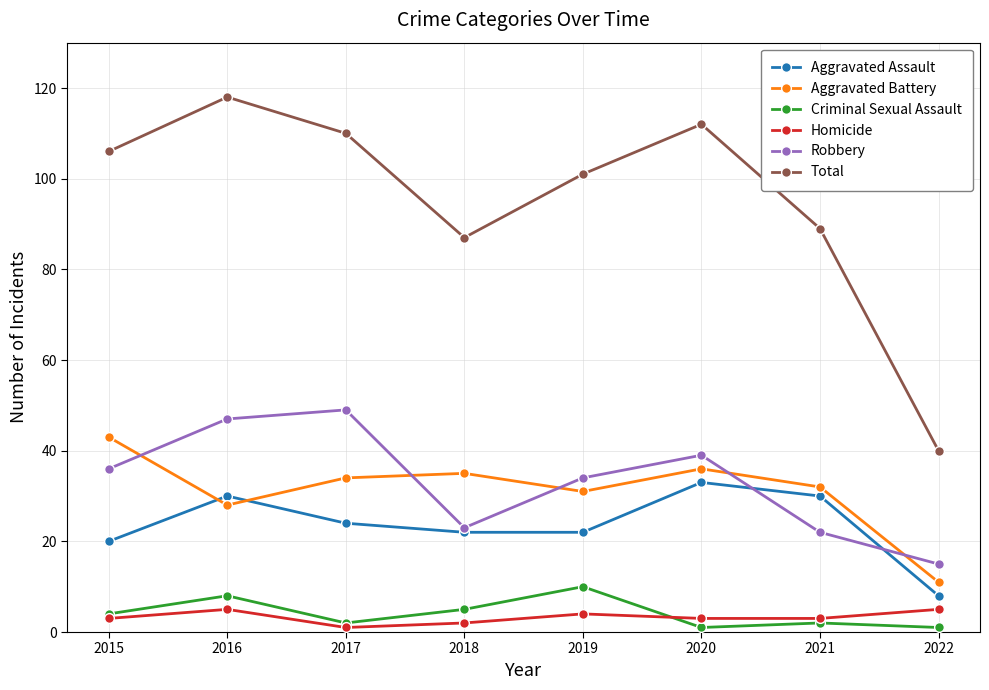

Is it true that Aggravated Assault equals 8 at 2022?

True